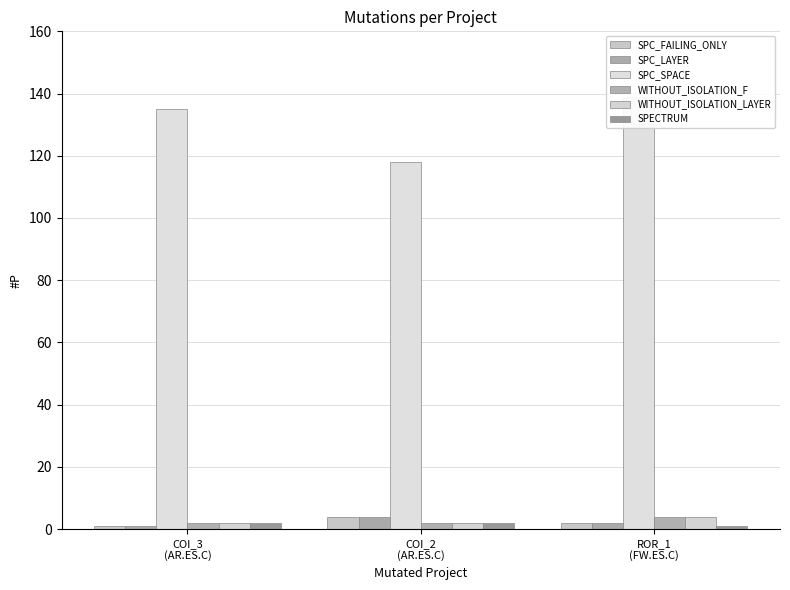

What is the sum of the SPECTRUM values at ROR_1
(FW.ES.C) and COI_2
(AR.ES.C)?

3